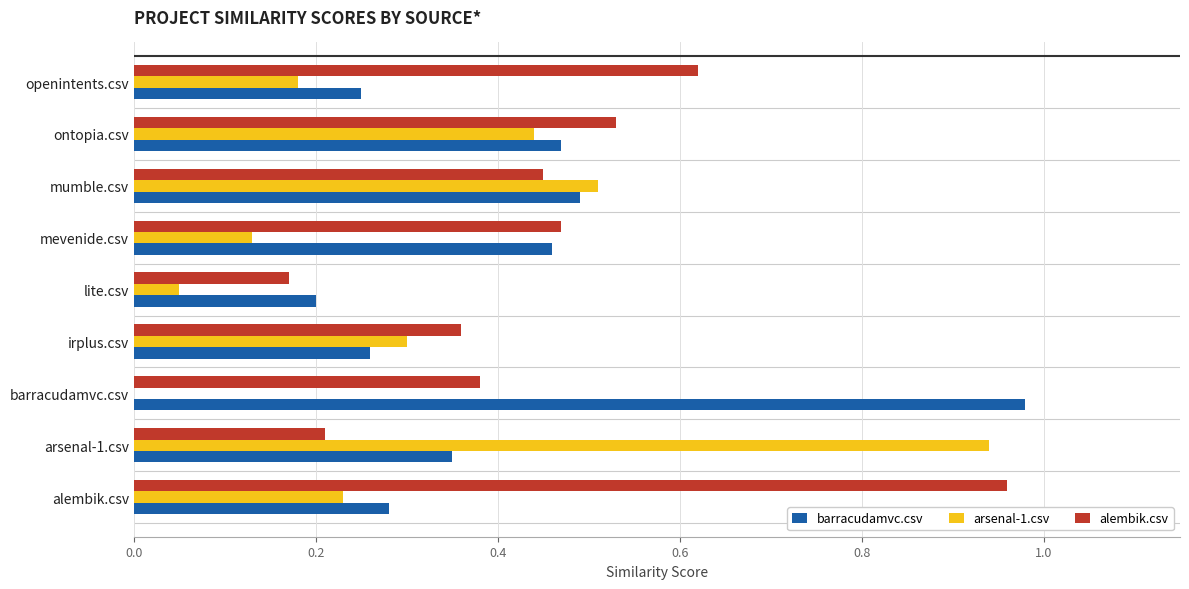

Which series has the largest range (max minus min)?

arsenal-1.csv